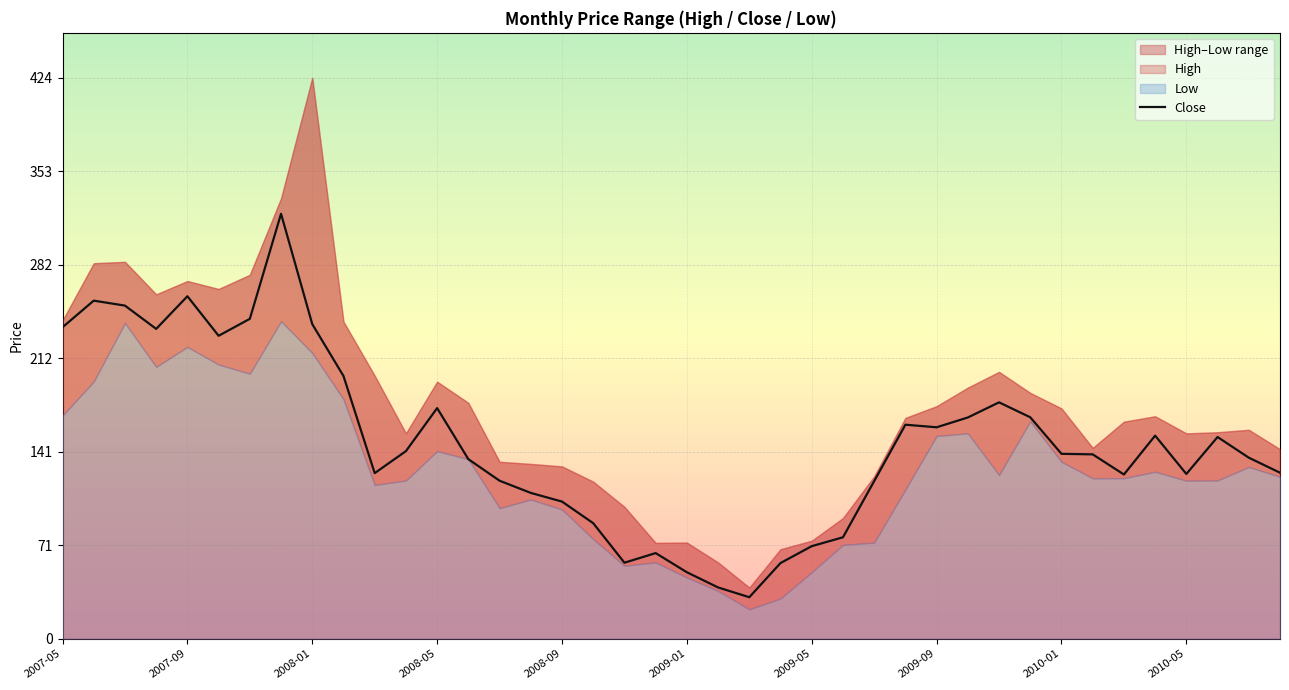

What is the minimum value for Close?

31.2